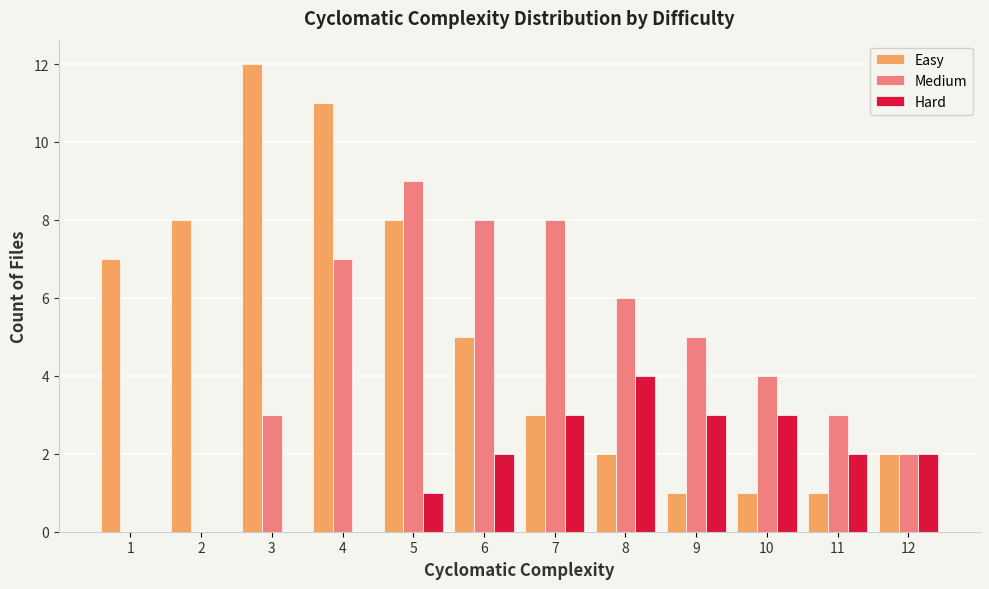

Is the value of Medium at 3 greater than the value of Easy at 1?

No